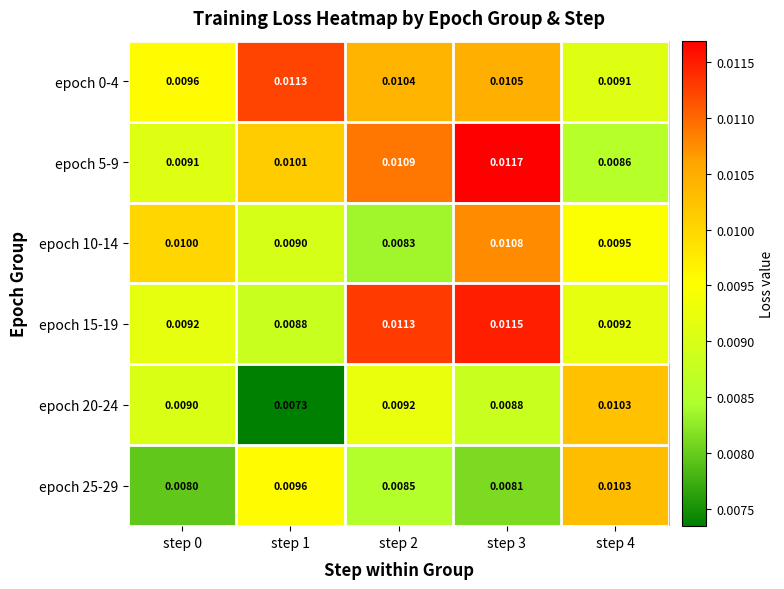

At which category is the sum across all series the highest?

step 3